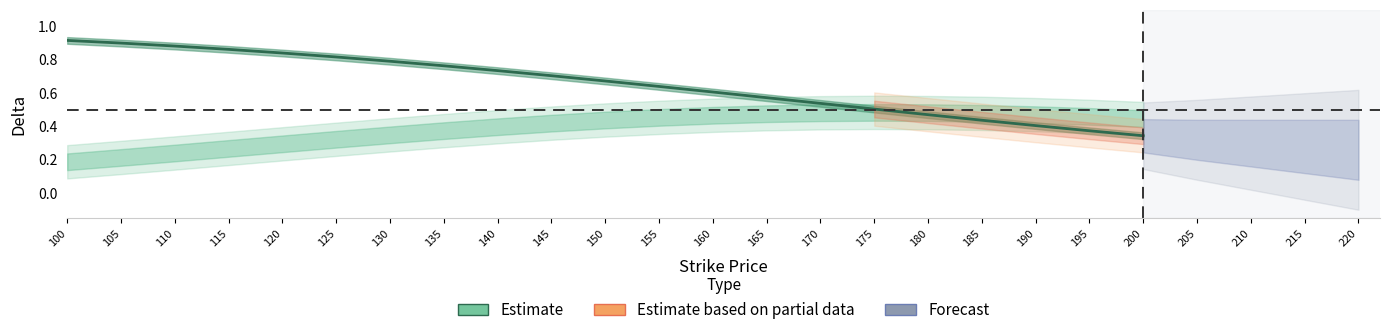

List the labels in order of value, smallest first.

200, 195, 190, 185, 180, 175, 170, 165, 160, 155, 150, 145, 140, 135, 130, 125, 120, 115, 110, 105, 100